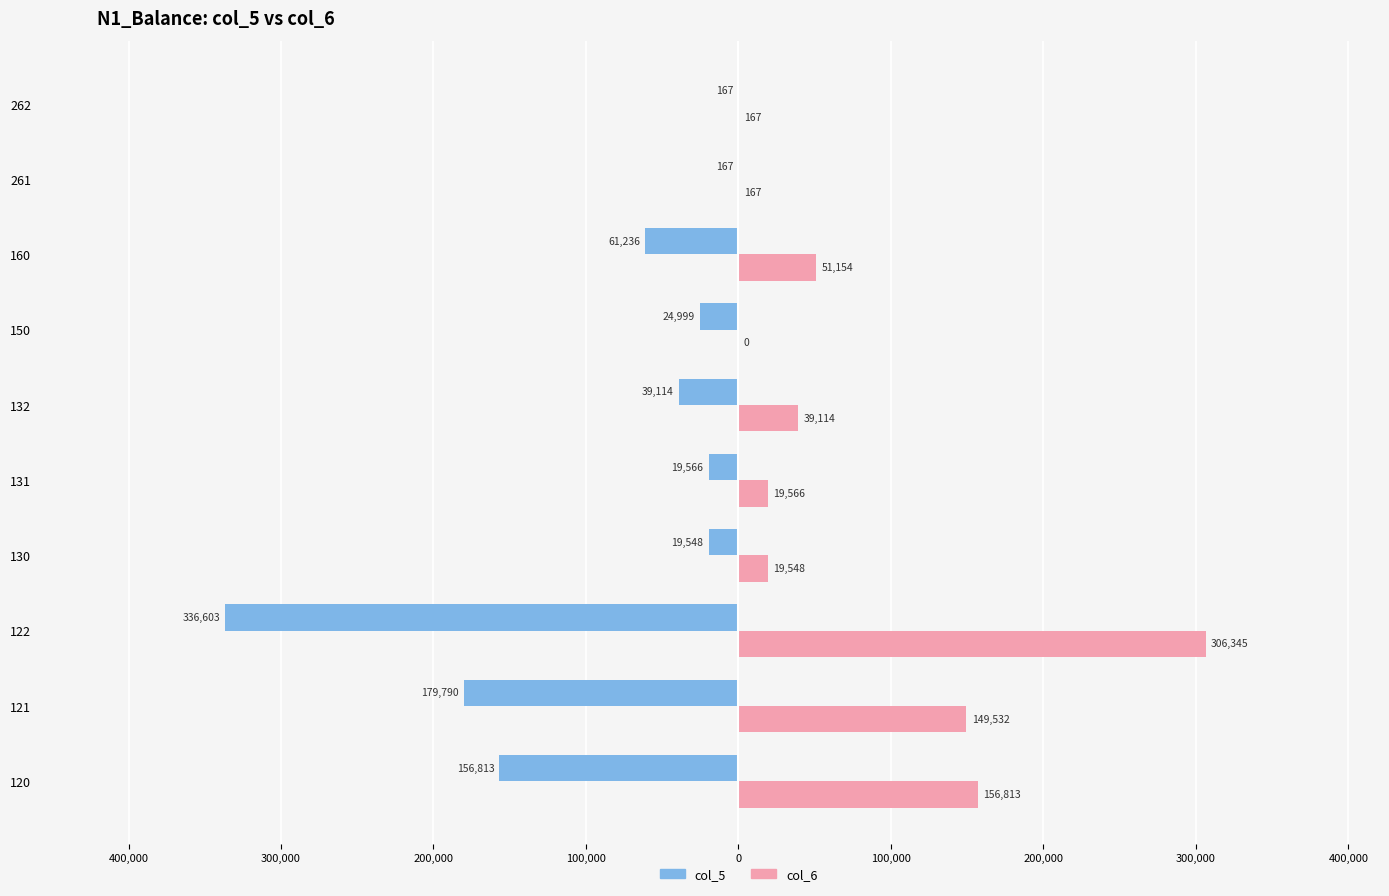

What are all the series names shown in the legend?

col_5, col_6